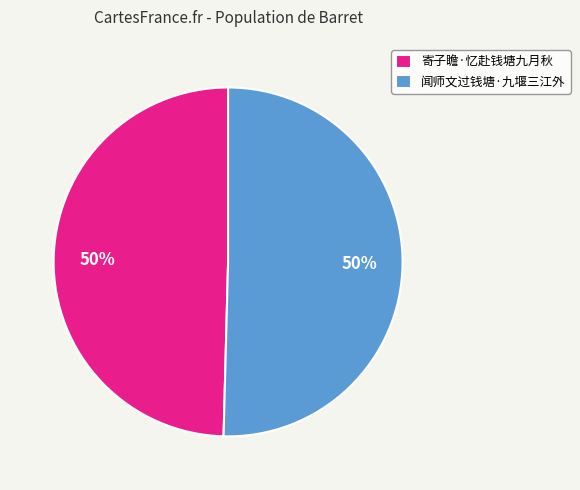

True or false: 闻师文过钱塘·九堰三江外 accounts for 50% of the total.

True